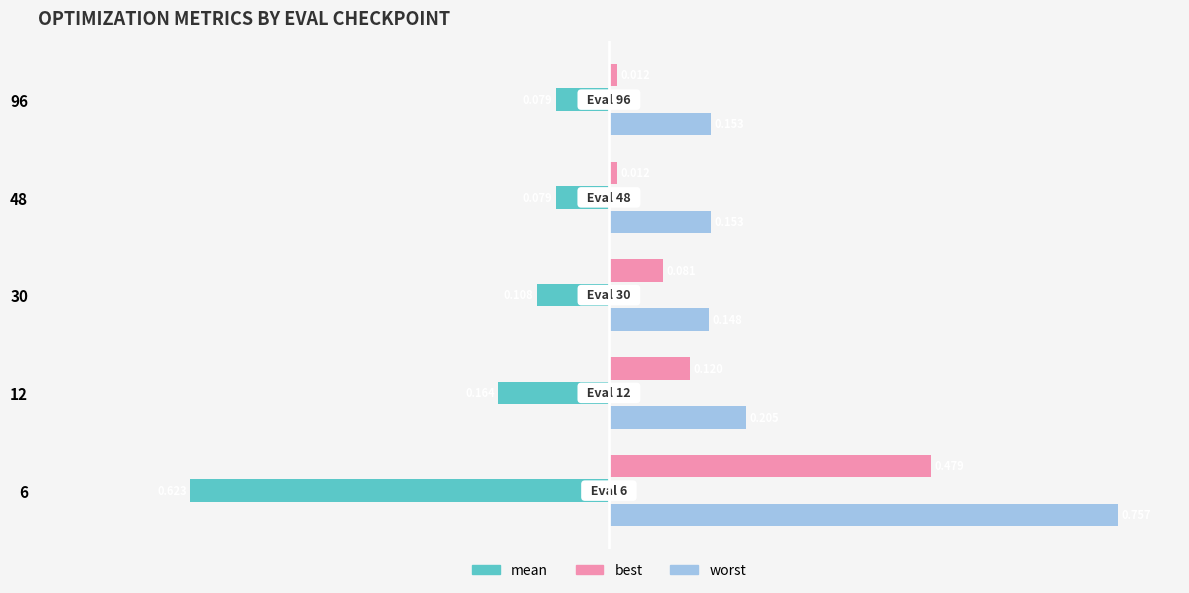

Which series has the largest range (max minus min)?

worst